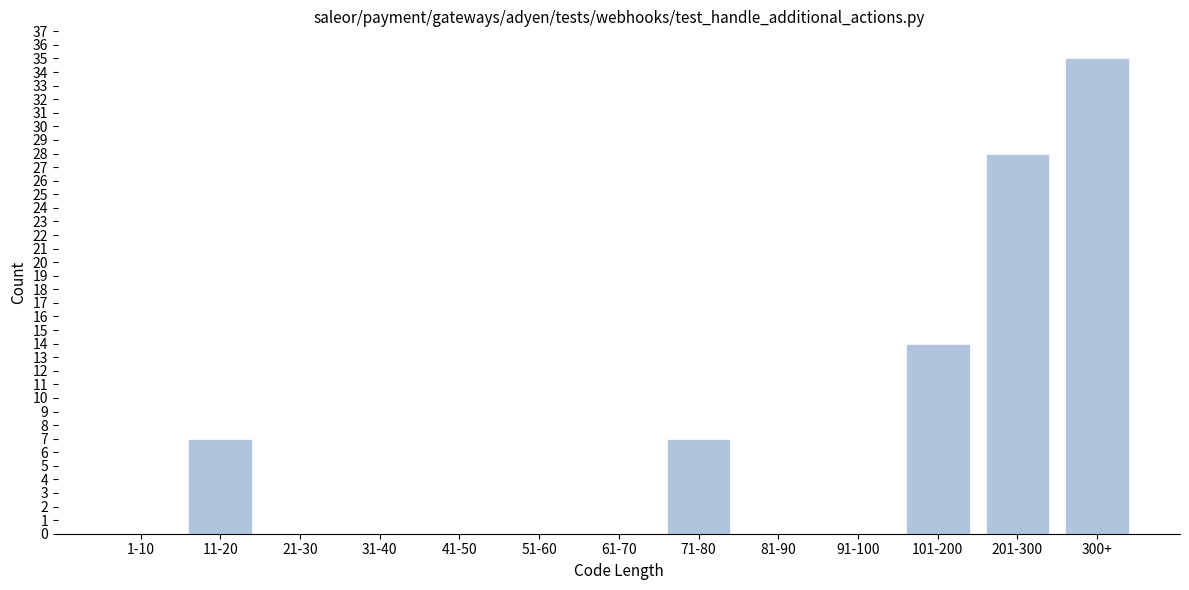

Reading left to right, what are all the values shown in this chart?

1-10=0	11-20=7	21-30=0	31-40=0	41-50=0	51-60=0	61-70=0	71-80=7	81-90=0	91-100=0	101-200=14	201-300=28	300+=35